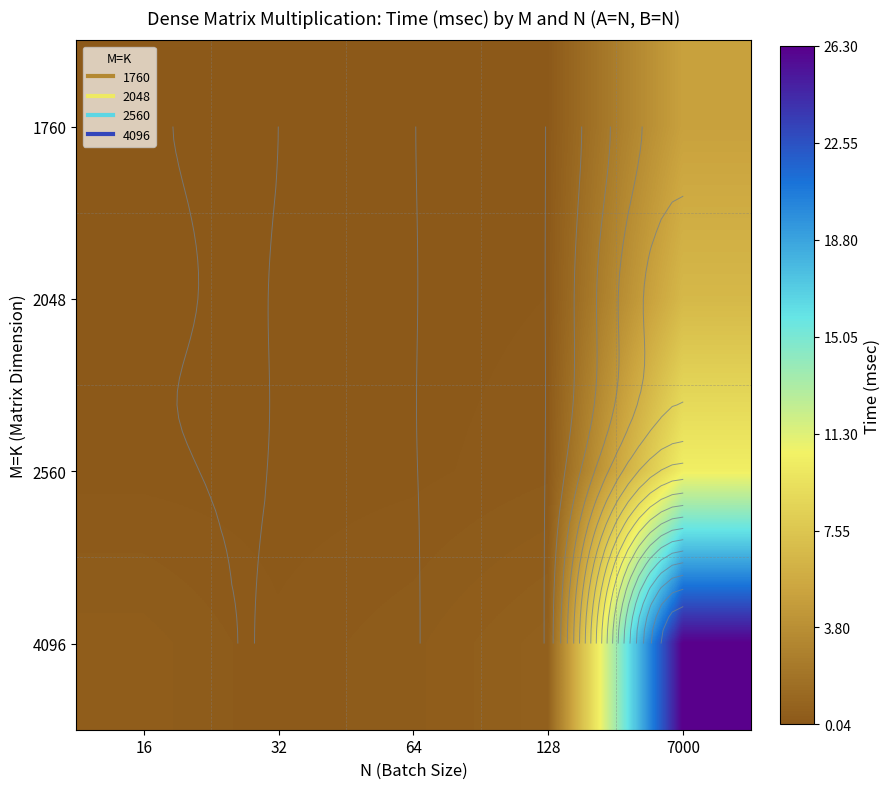

What is the maximum value shown in the chart?

26.3